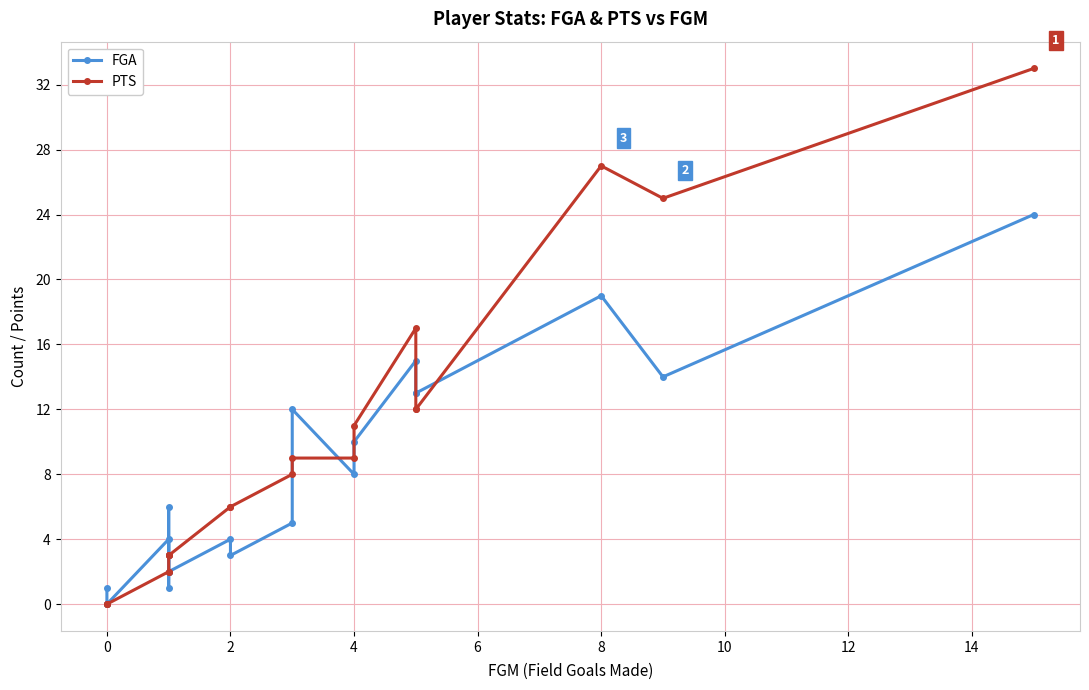

In FGA, how many points are higher than both neighbors (excluding endpoints)?

6